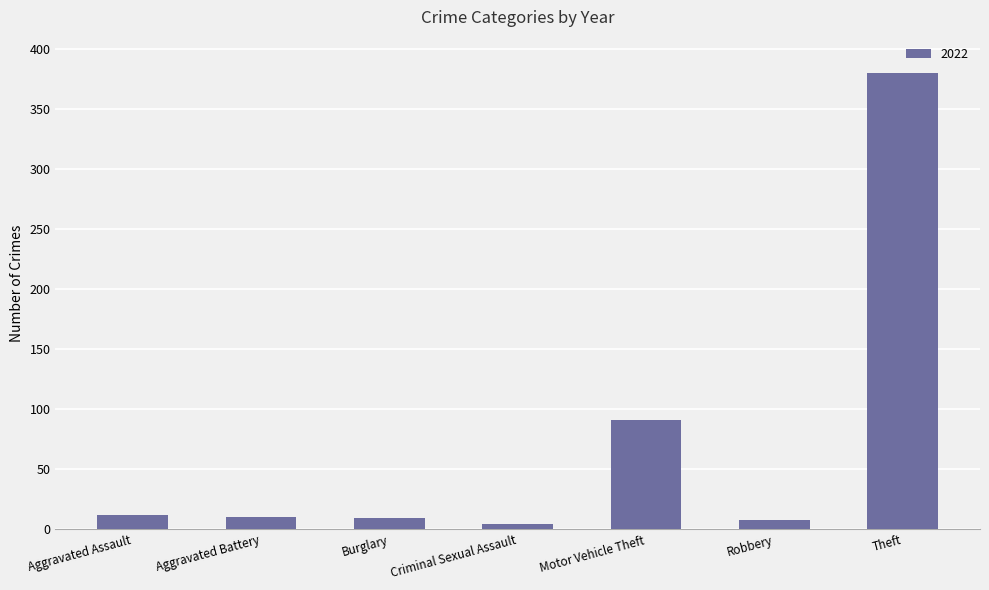

Does the chart contain any negative values?

No